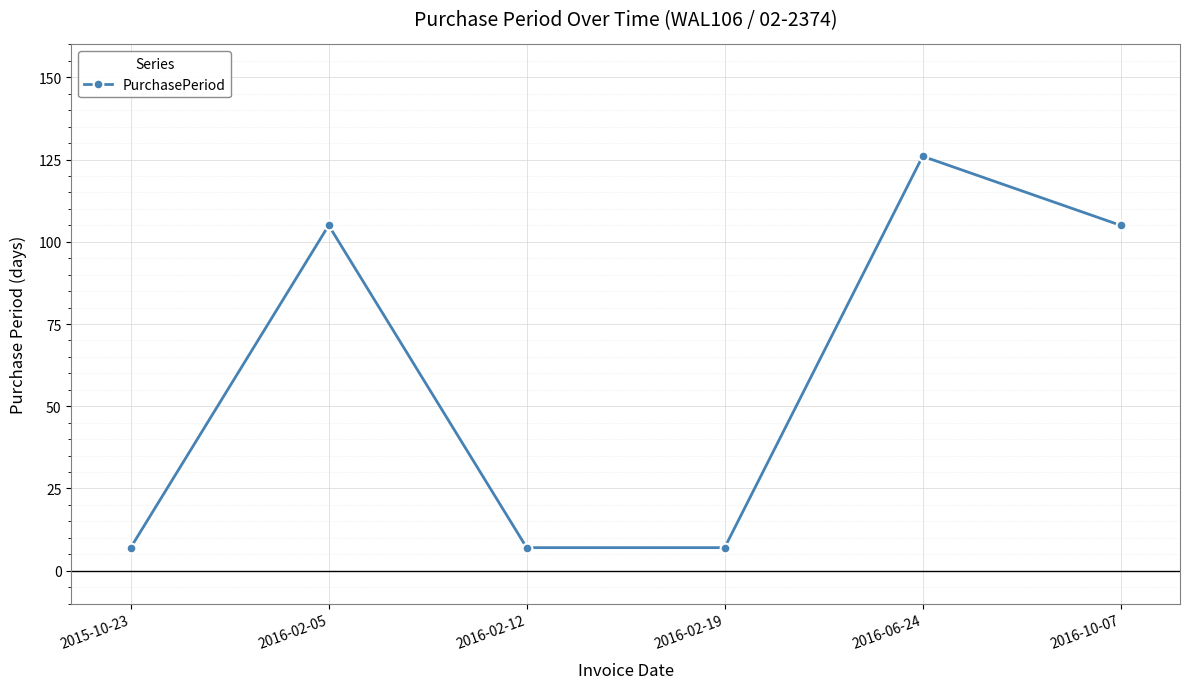

Is it true that the value at 2016-02-05 is 105?

True